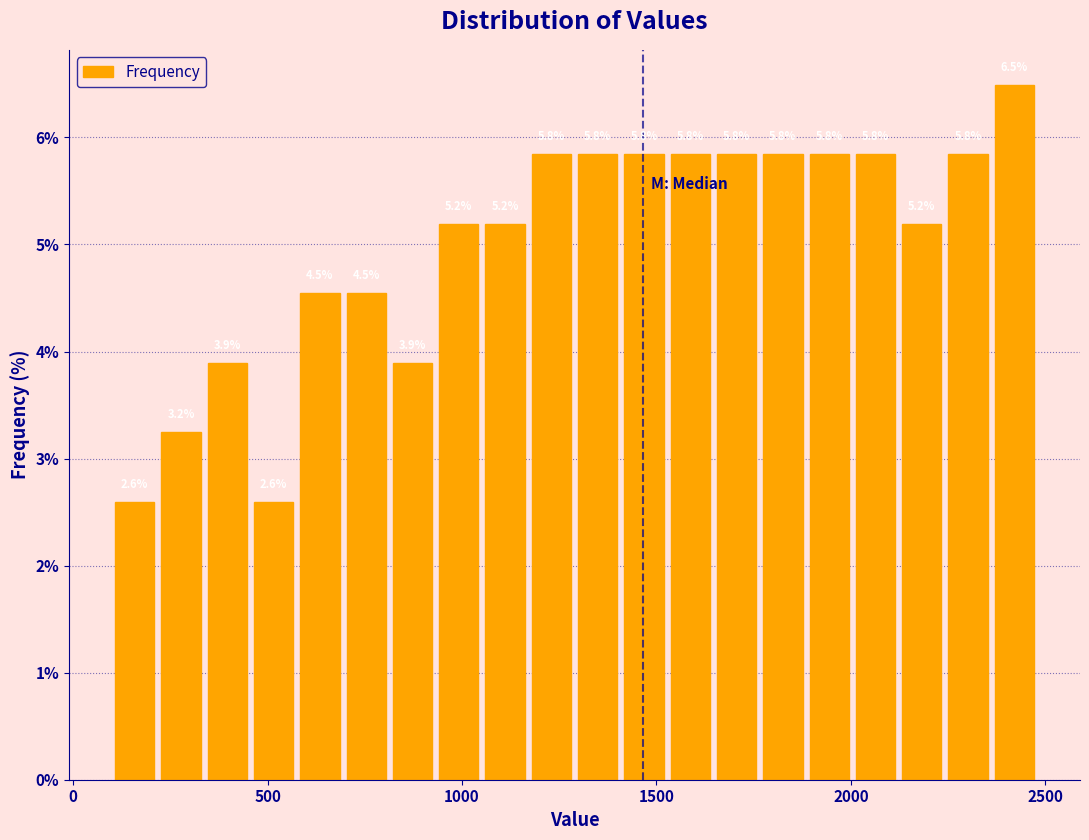

Read against the x-axis, roughly where is the centre of the tallest bar?

2400